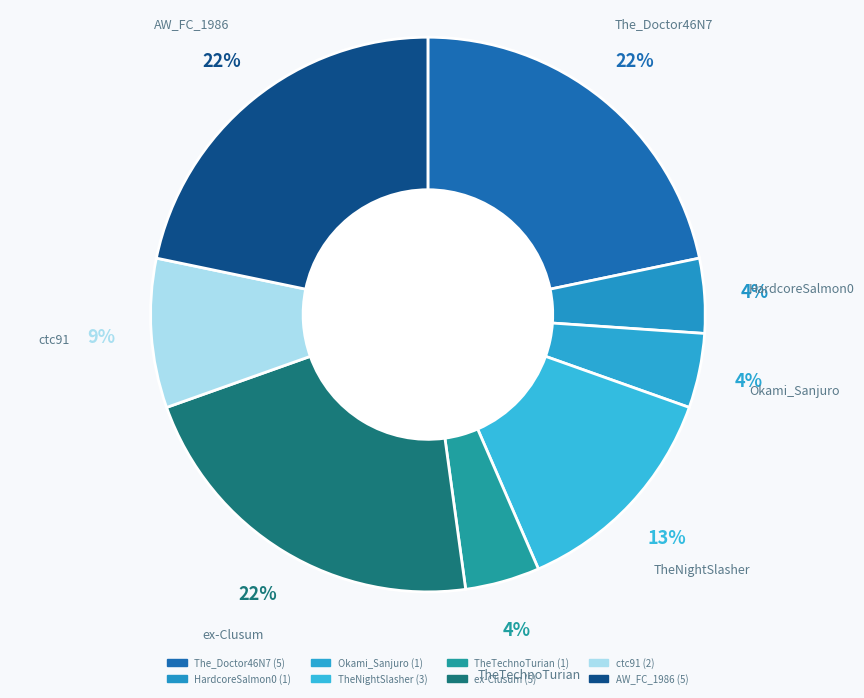

Is there any slice that represents more than half of the pie?

No